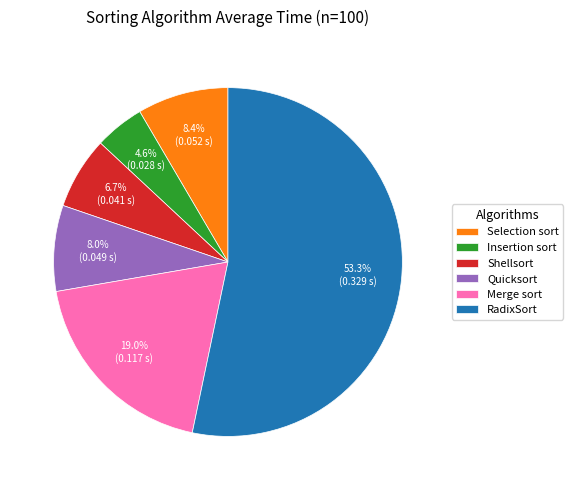

What is the largest slice in the pie chart?

RadixSort